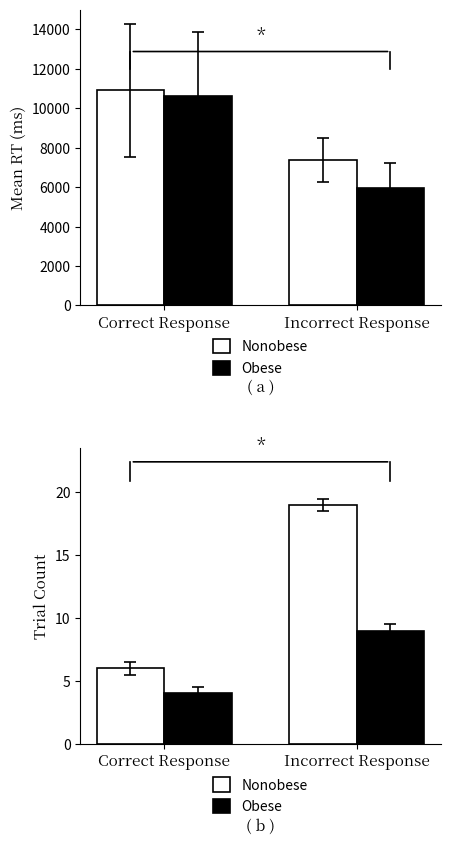

What is the difference between the Obese values at Incorrect Response and Correct Response?

5